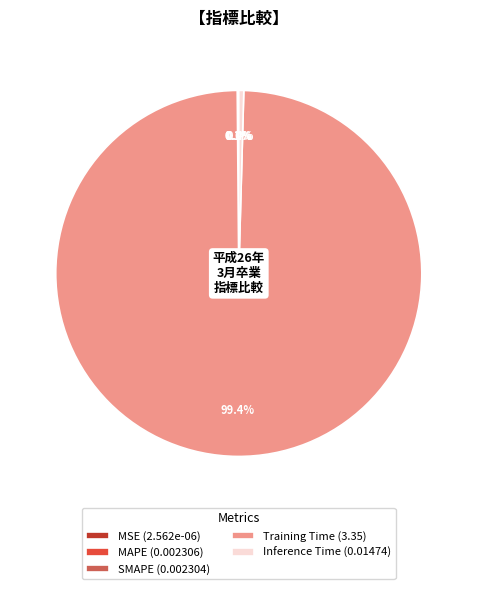

How much of the chart is everything except Training Time (3.35)?

0.6%